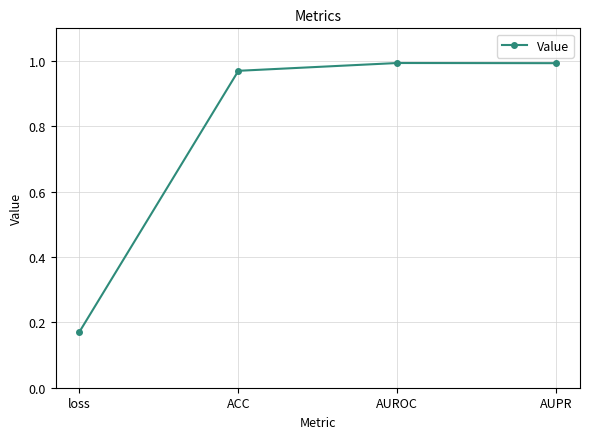

Which has a higher value, AUROC or loss?

AUROC